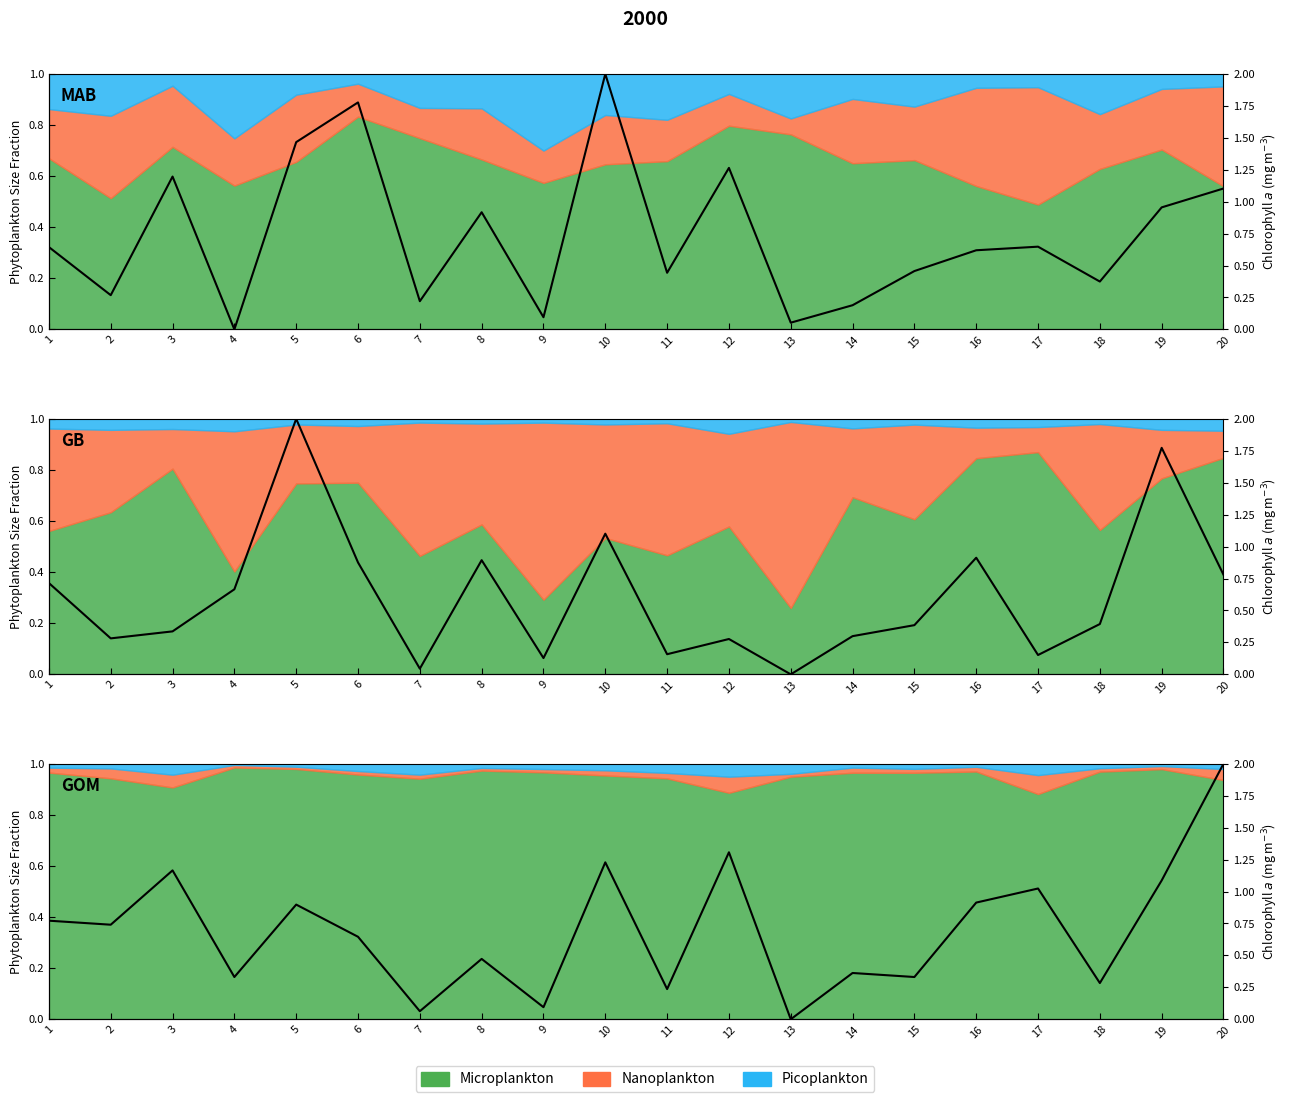

How many distinct data groups are displayed?

3